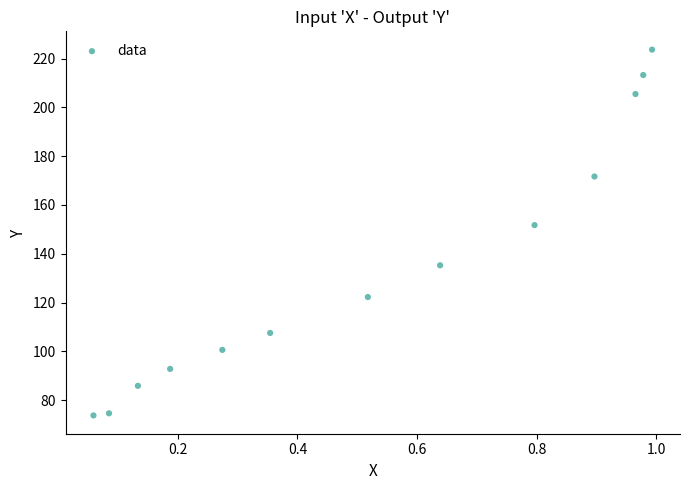

What Y value in the scatter plot is closest to 148?

151.7